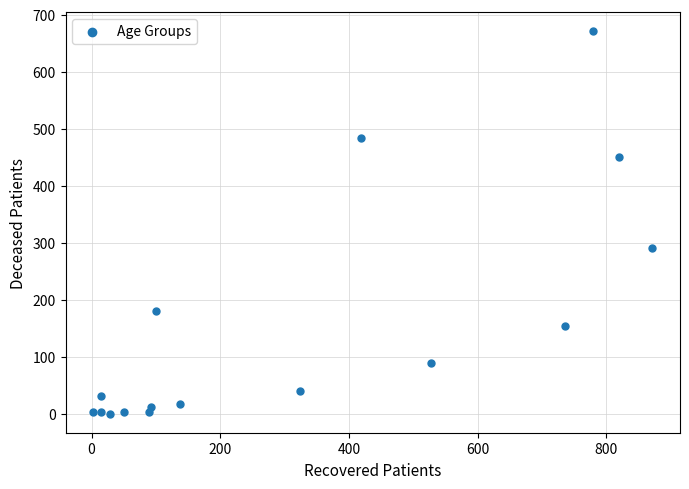

What is the range of X values (max minus min)?

868